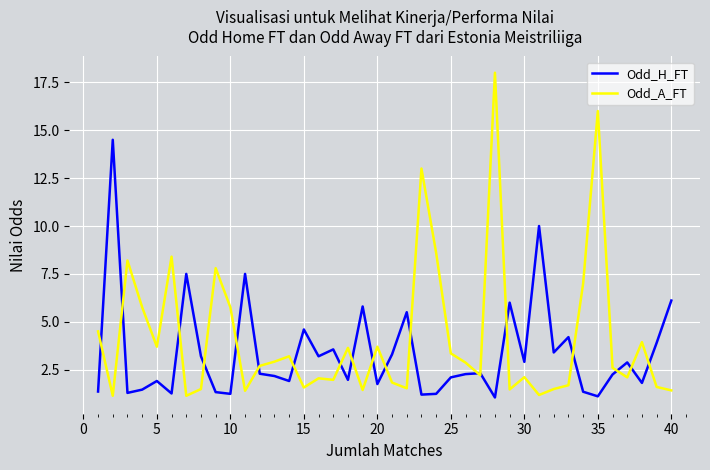

Which series has the largest range (max minus min)?

Odd_A_FT